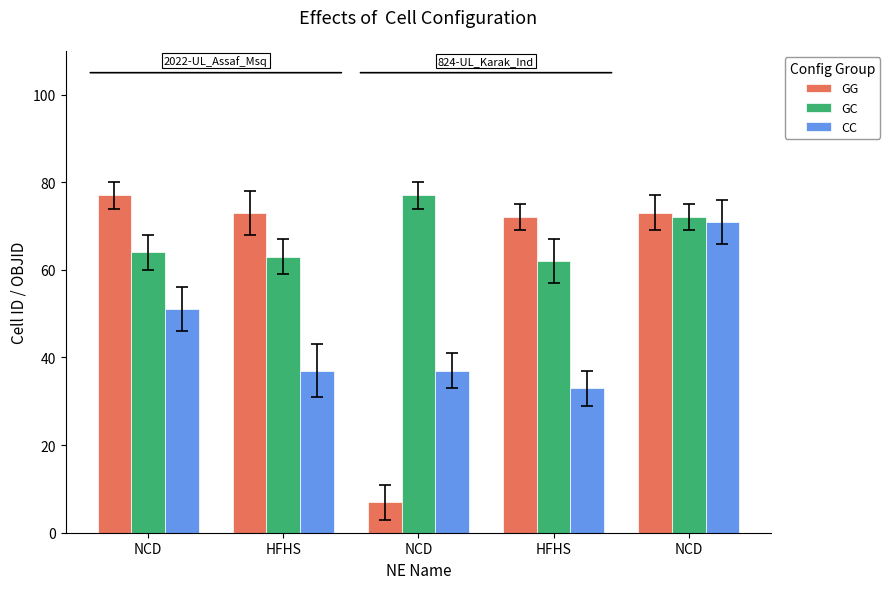

What are all the series names shown in the legend?

GG, GC, CC